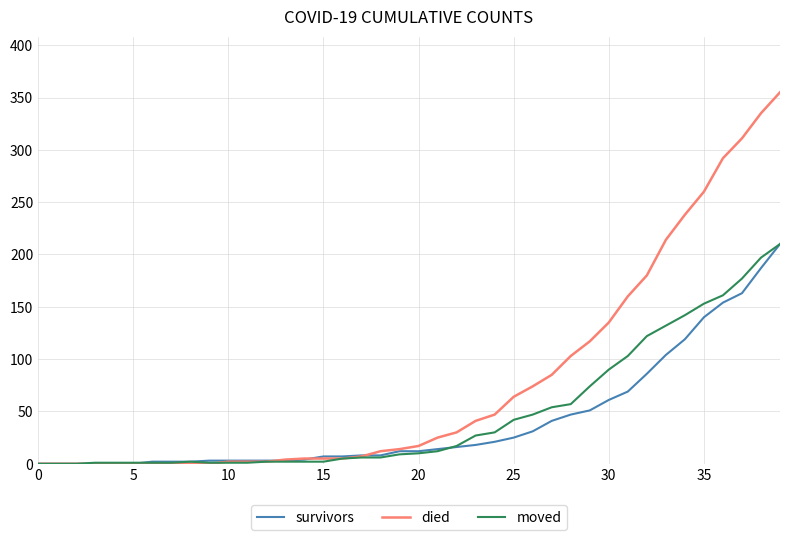

What is the highest value of the survivors series?

210